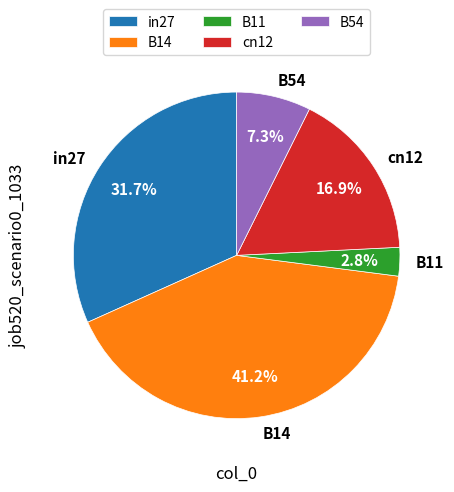

Between B54 and B11, which is larger?

B54